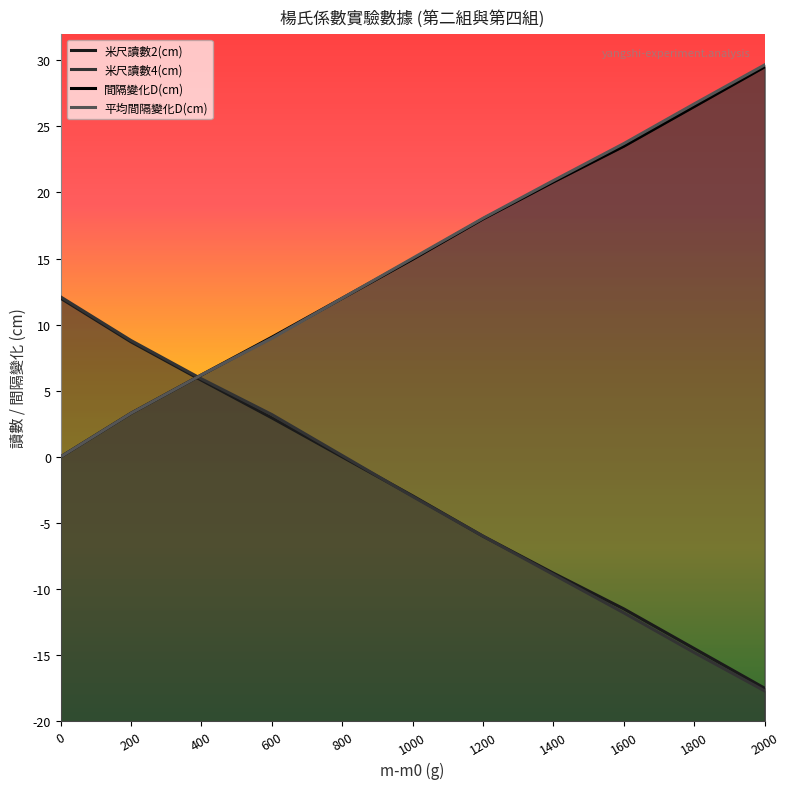

What is the minimum value shown in the chart?

-17.7